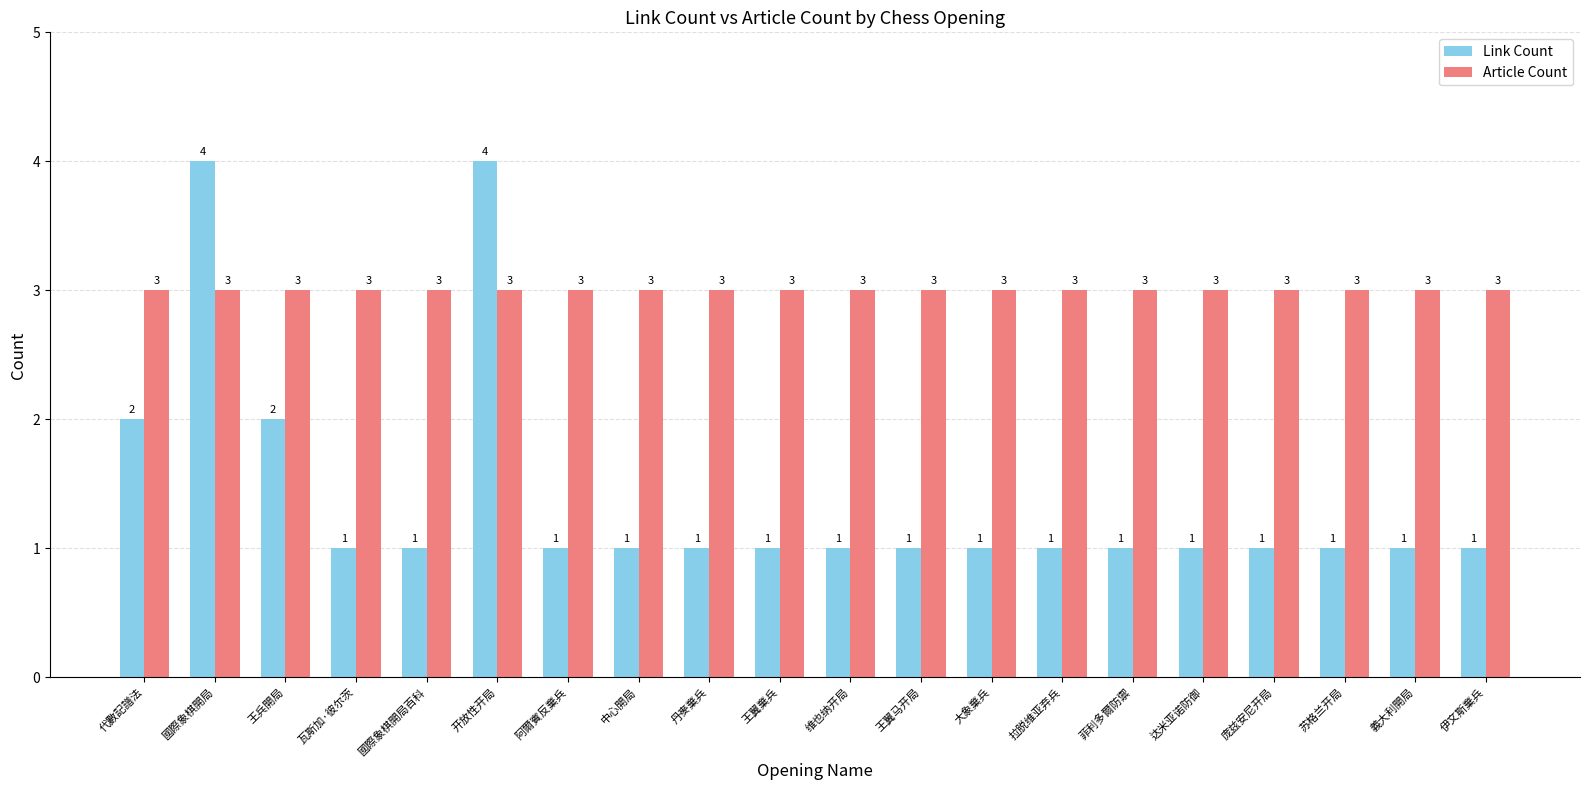

Which series has the widest spread of values?

Link Count